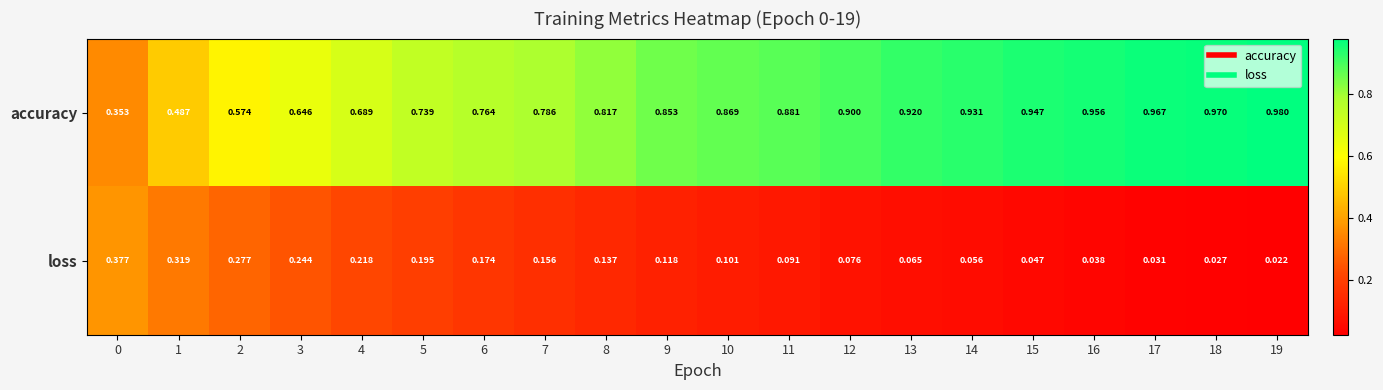

List the series in order of their overall mean, lowest first.

loss, accuracy